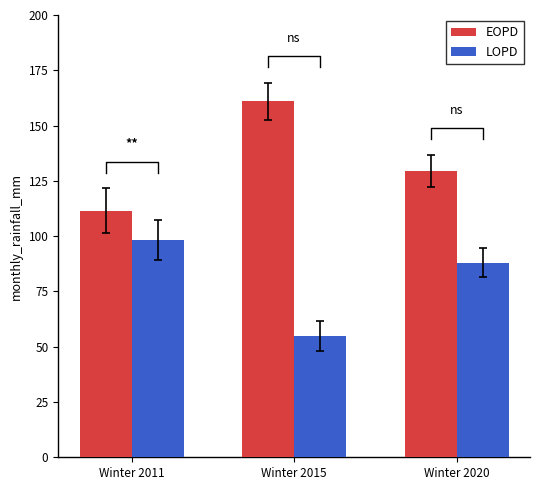

At Winter 2020, list the series in order from largest to smallest.

EOPD, LOPD